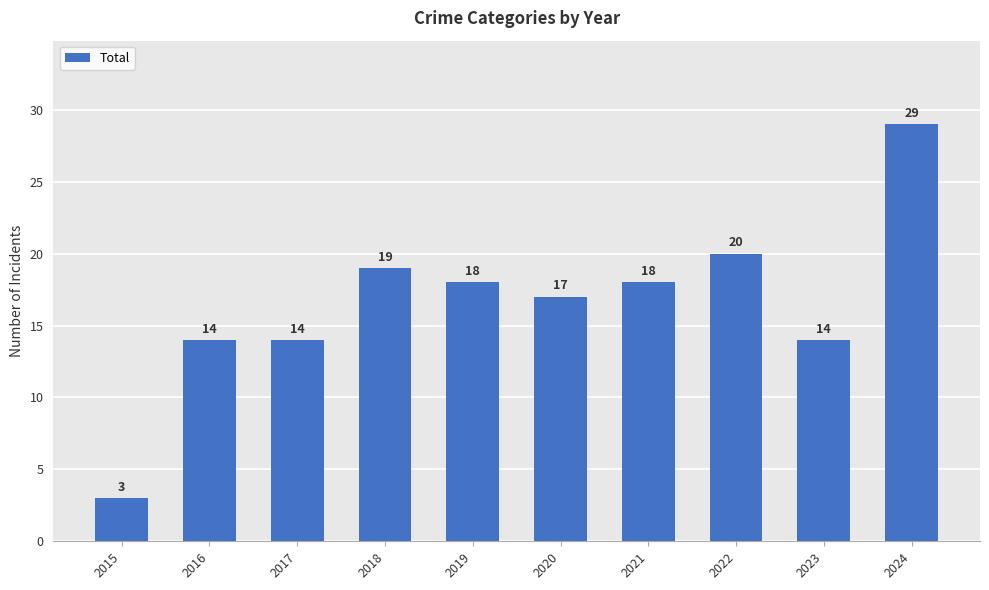

What is the value of the 7th bar from the left?

18